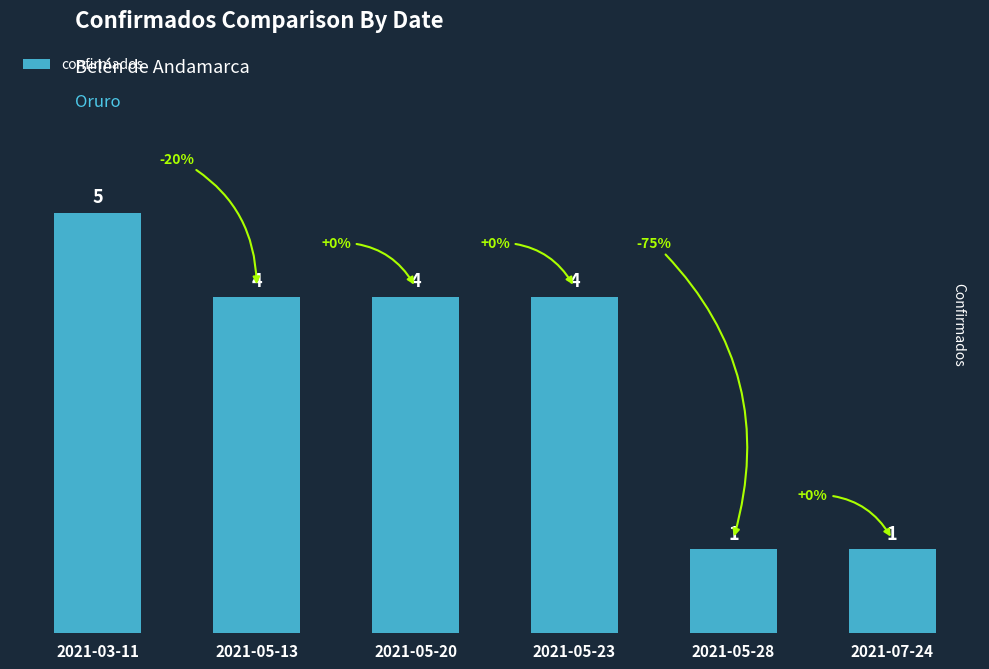

What is the change in value from 2021-03-11 to 2021-05-23?

-1